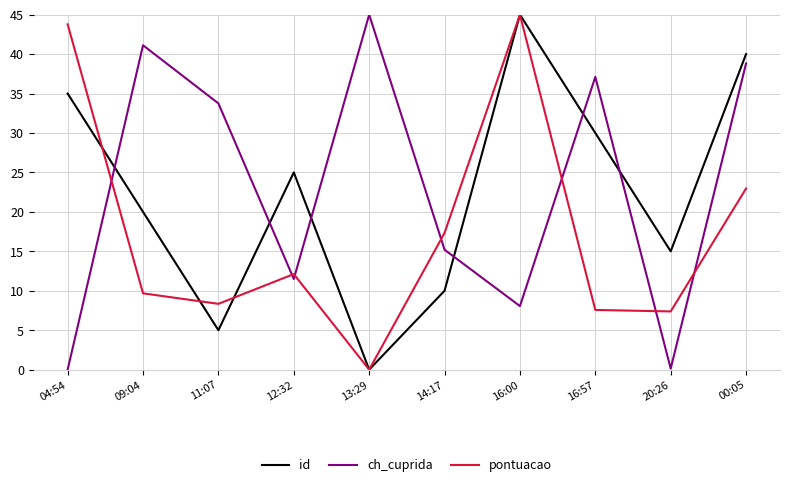

At which category does pontuacao reach its first local valley?

11:07